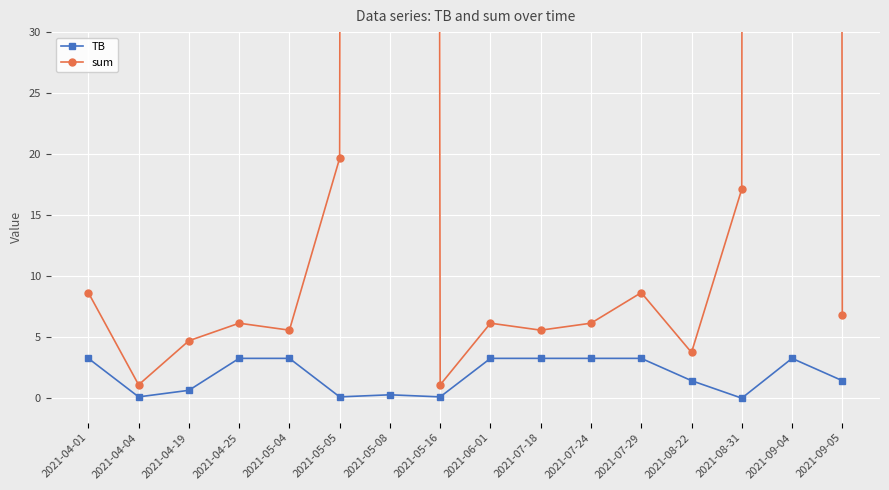

True or false: TB and sum cross at least once.

False